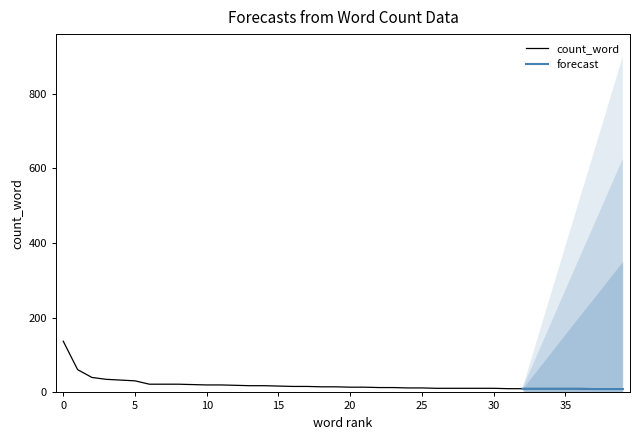

True or false: count_word has a value of 10 at 35.

True